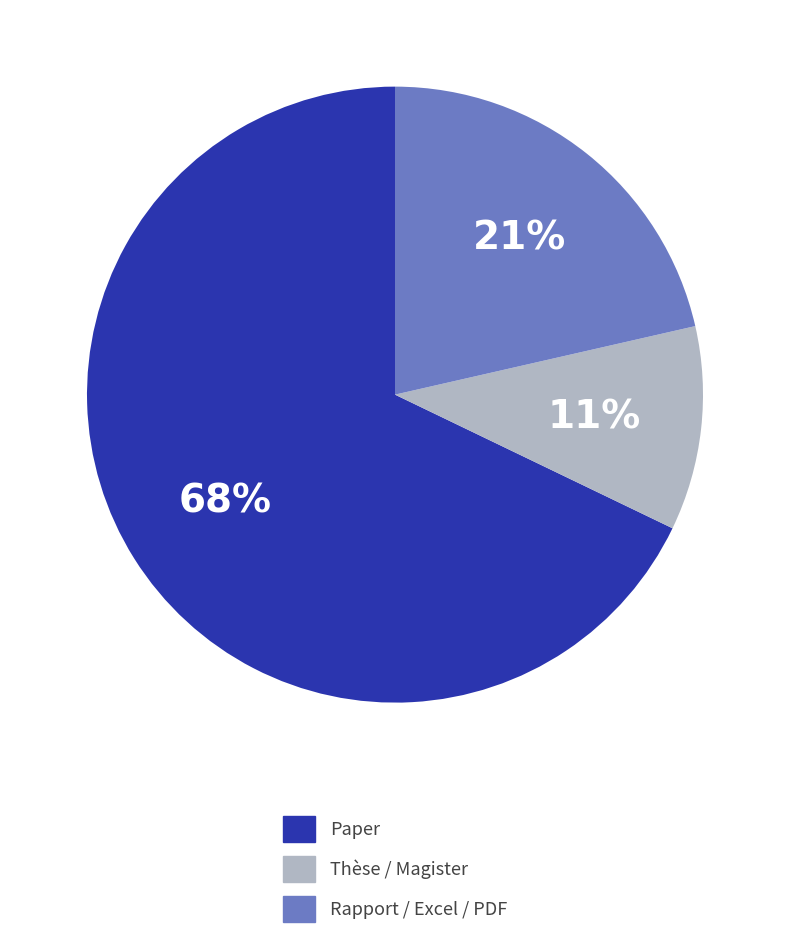

Is there a majority slice in this chart?

Yes